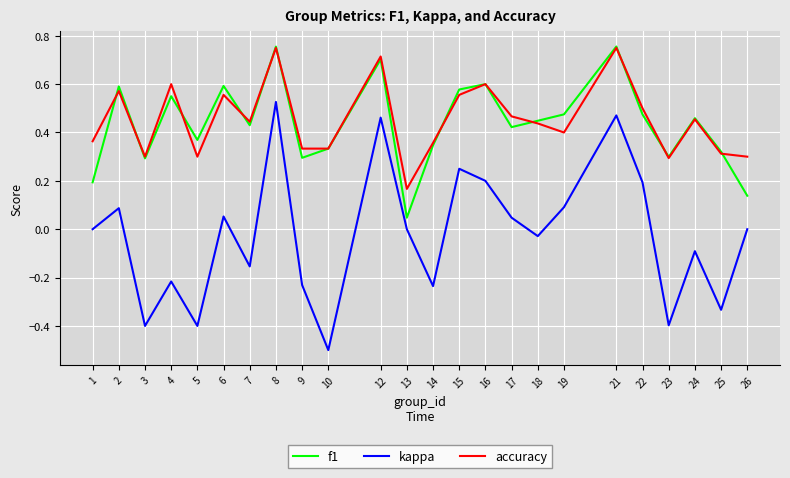

Is the value of accuracy at 21 greater than the value of f1 at 7?

Yes